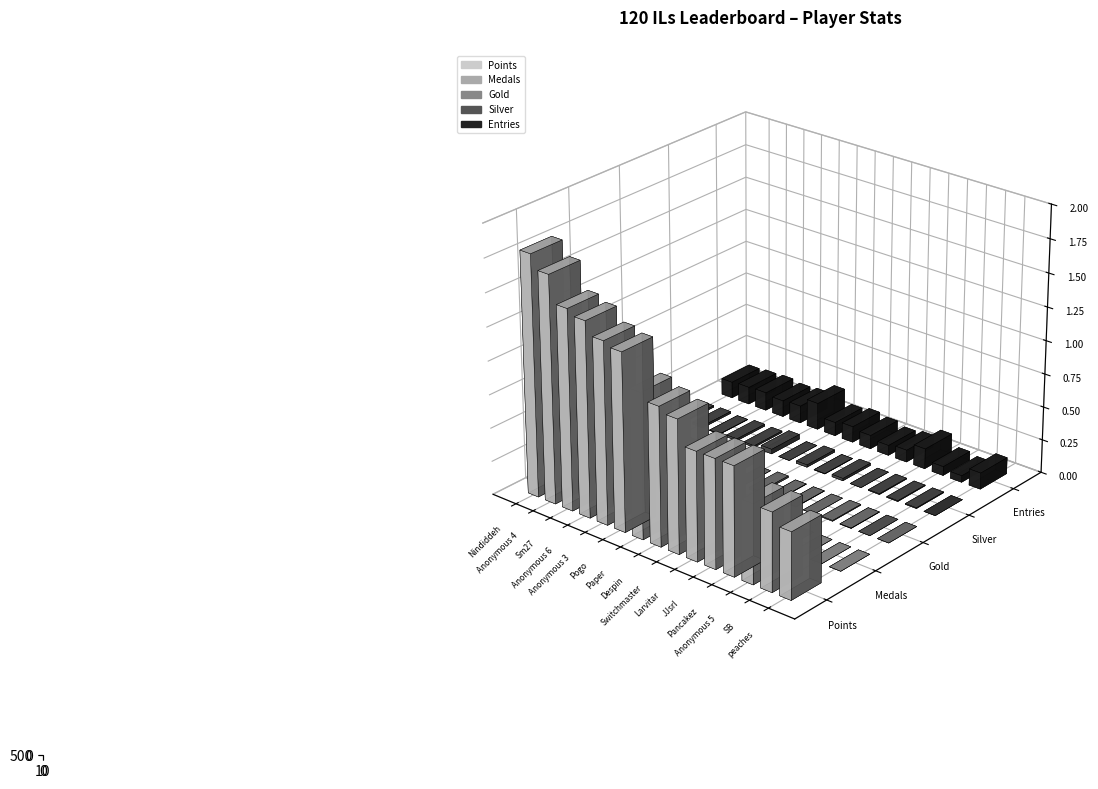

The Silver series shows 2 at SB. True or false?

True